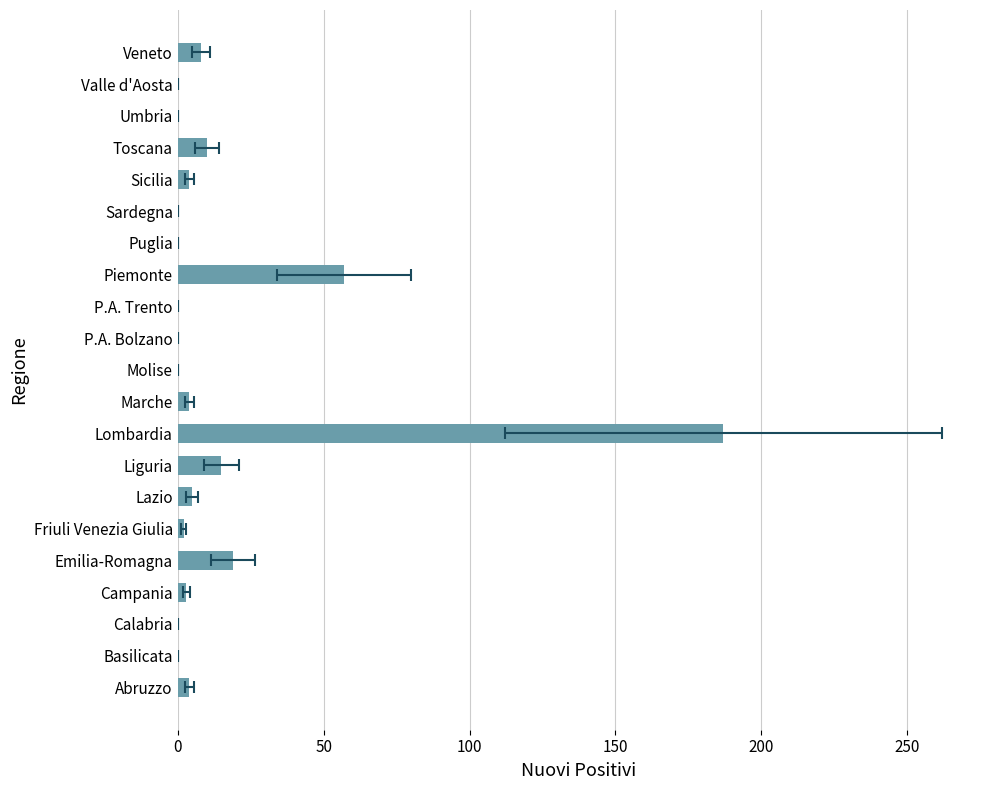

How many distinct data groups are displayed?

1